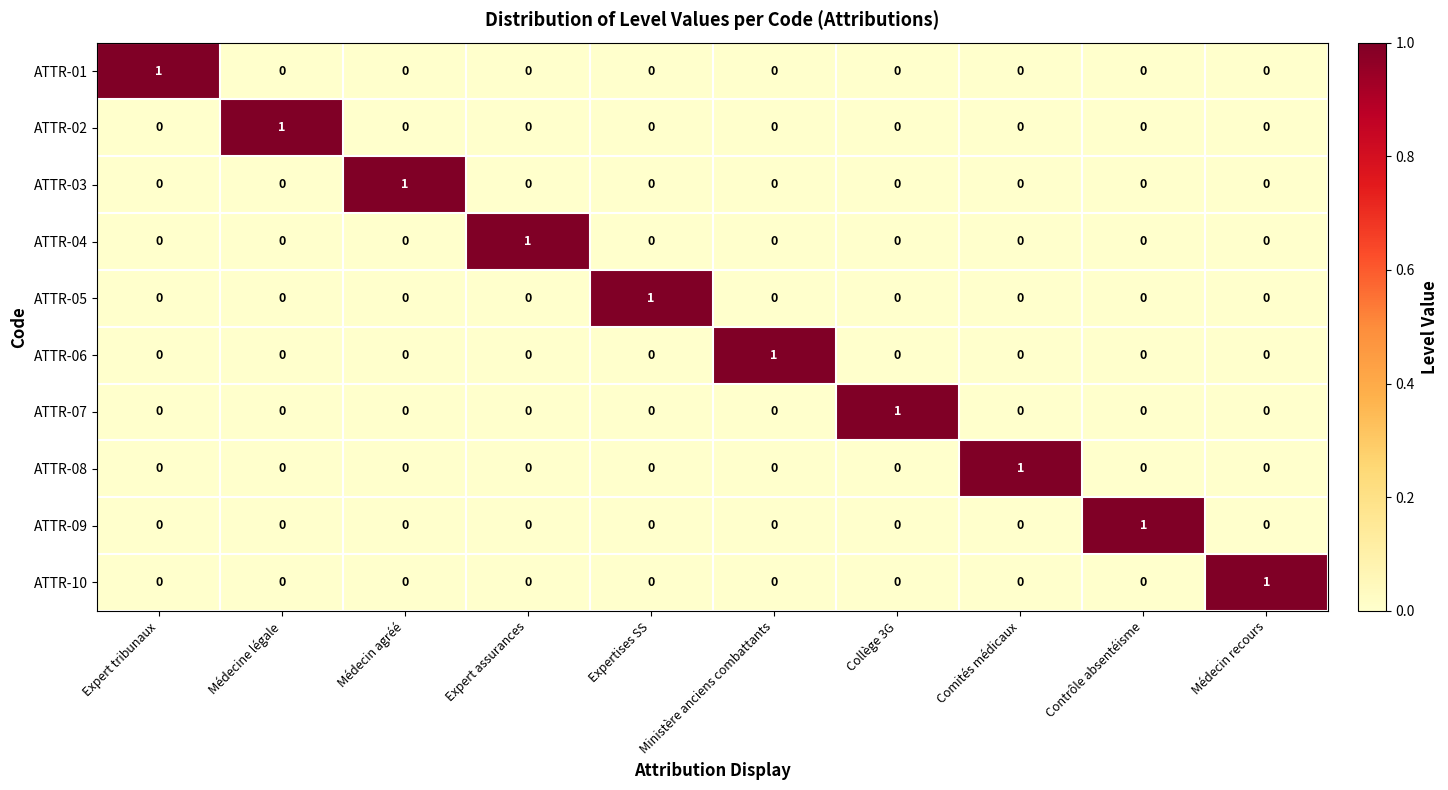

Is it true that ATTR-05 equals 0 at Expert tribunaux?

True